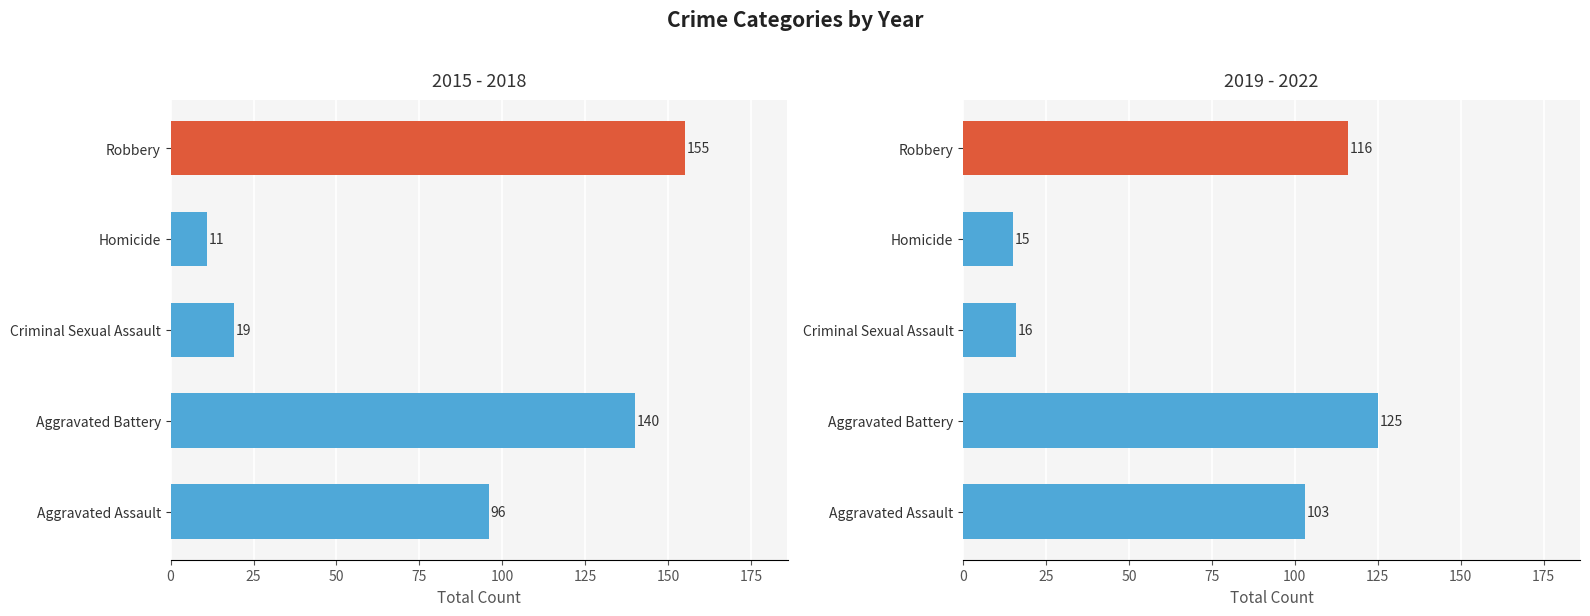

How many series are shown in this chart?

2